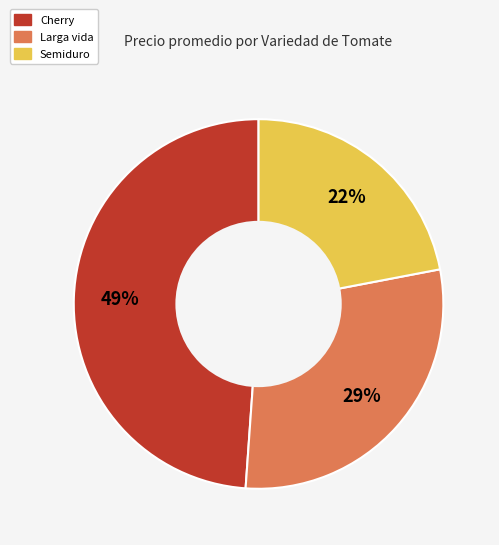

Is there a majority slice in this chart?

No